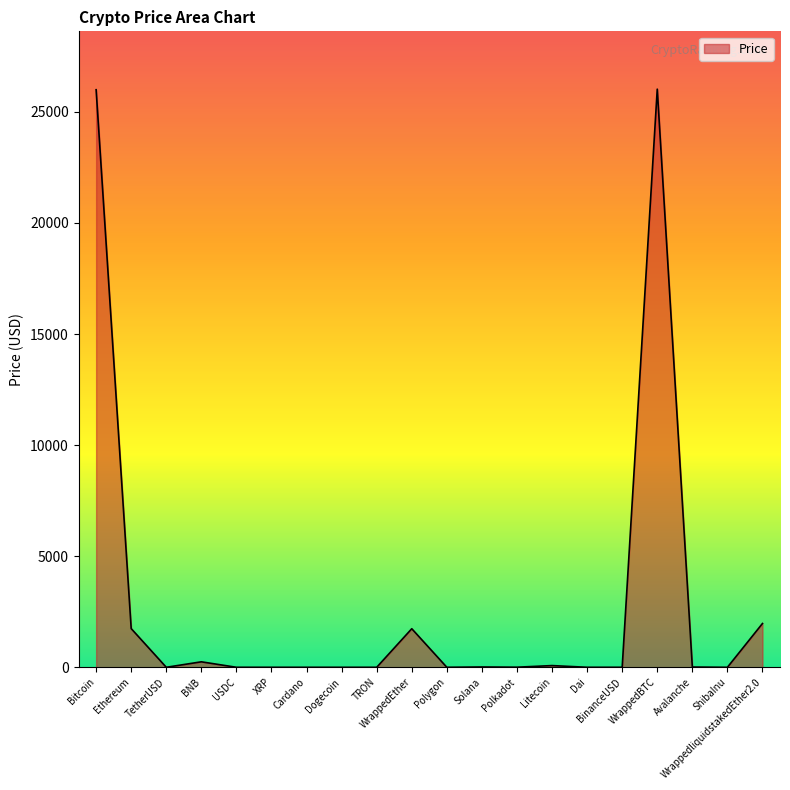

What is the greatest value displayed?

26025.0